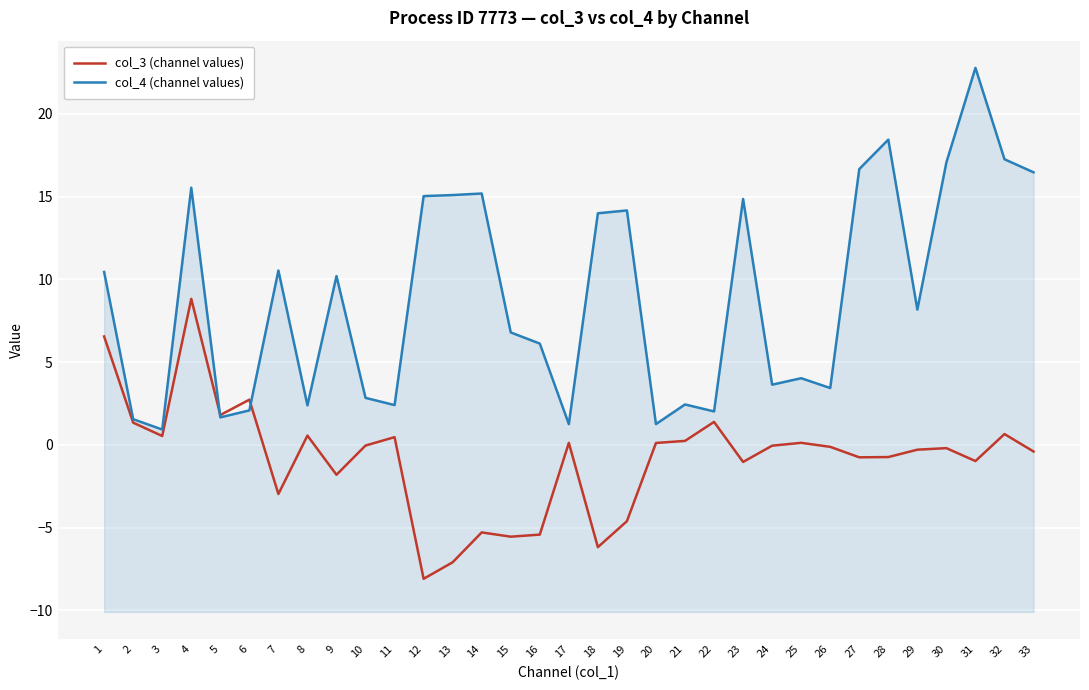

Which has a higher value, 25 or 3?

3